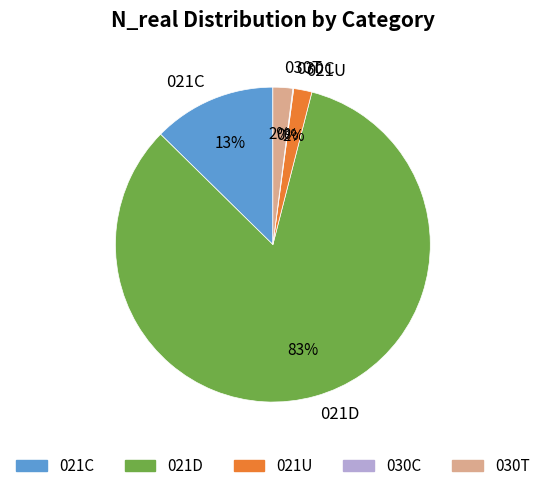

Is the sum of 021U and 021C greater than half?

No